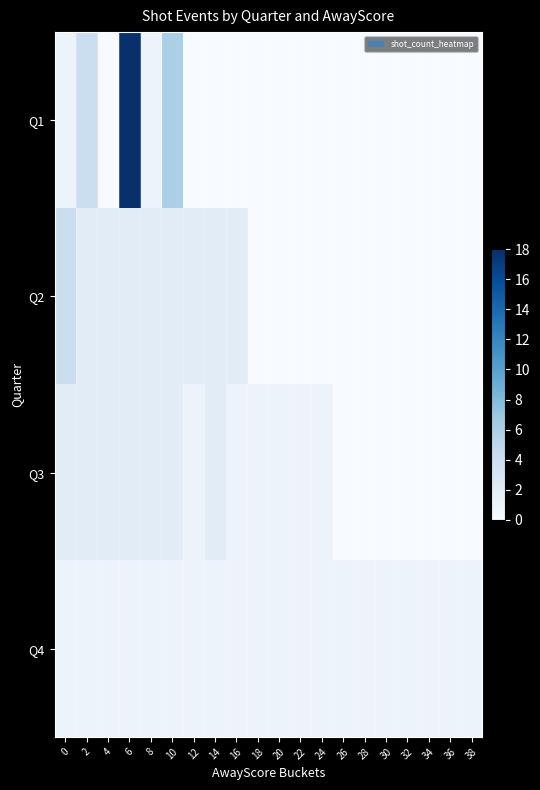

Reading left to right, what are all the values shown in this chart?

Q1: 0=1	2=4	4=0	6=18	8=1	10=6	12=0	14=0	16=0	18=0	20=0	22=0	24=0	26=0	28=0	30=0	32=0	34=0	36=0	38=0
Q2: 0=4	2=2	4=2	6=2	8=2	10=2	12=2	14=2	16=2	18=0	20=0	22=0	24=0	26=0	28=0	30=0	32=0	34=0	36=0	38=0
Q3: 0=2	2=2	4=2	6=2	8=2	10=2	12=1	14=2	16=1	18=1	20=1	22=1	24=1	26=0	28=0	30=0	32=0	34=0	36=0	38=0
Q4: 0=1	2=1	4=1	6=1	8=1	10=1	12=1	14=1	16=1	18=1	20=1	22=1	24=1	26=1	28=1	30=1	32=1	34=1	36=1	38=1